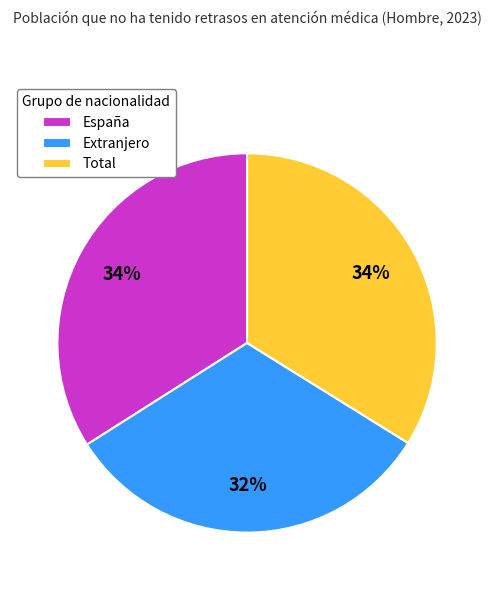

Which slice is the smallest?

Extranjero